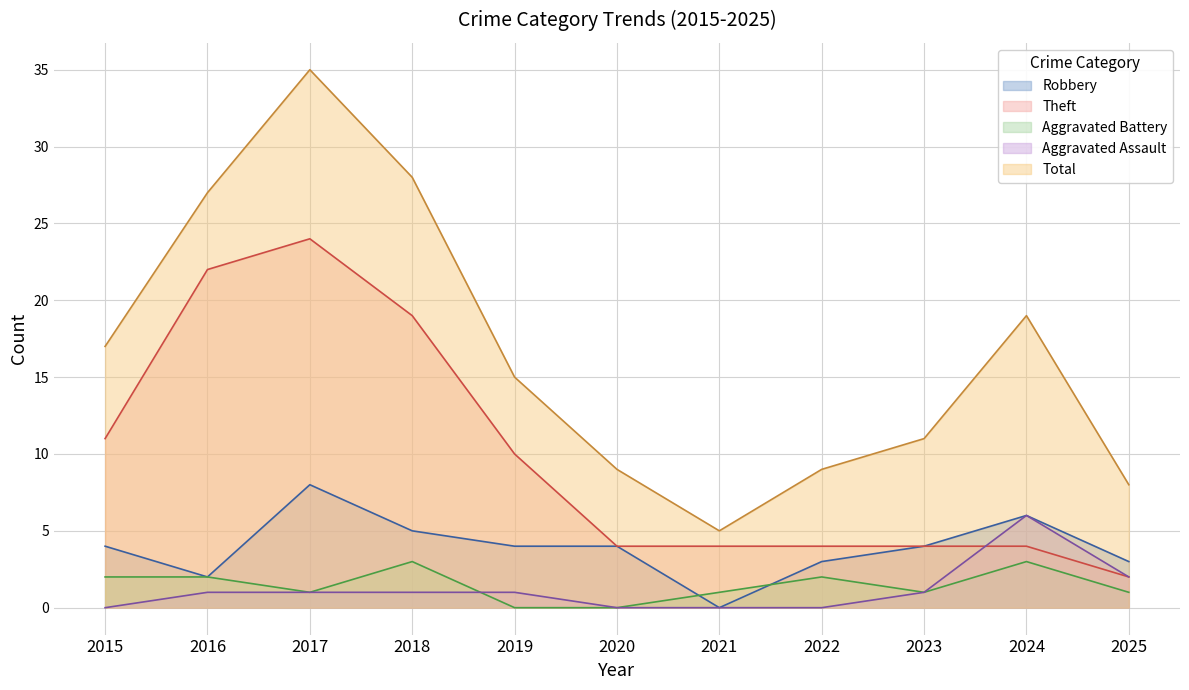

Which series has the largest total across all categories?

Total